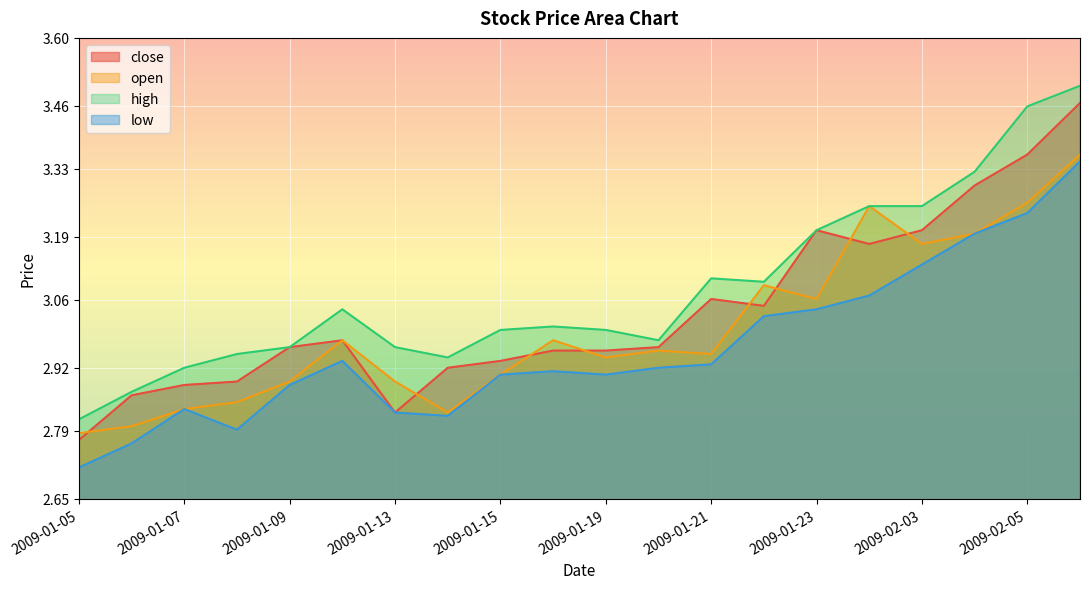

Between 2009-01-09 and 2009-01-16, which series saw the biggest shift?

open